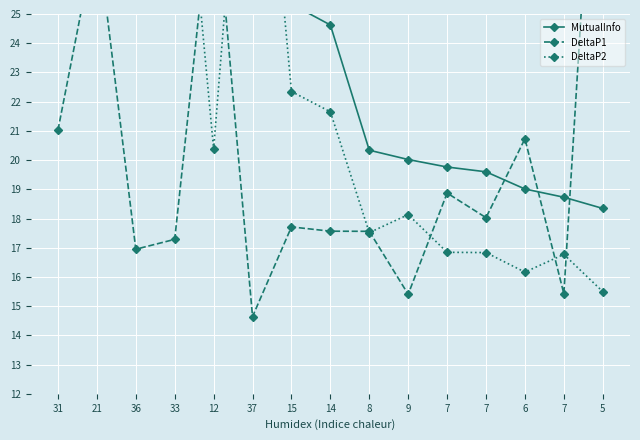

At which category does DeltaP2 reach its first local peak?

36